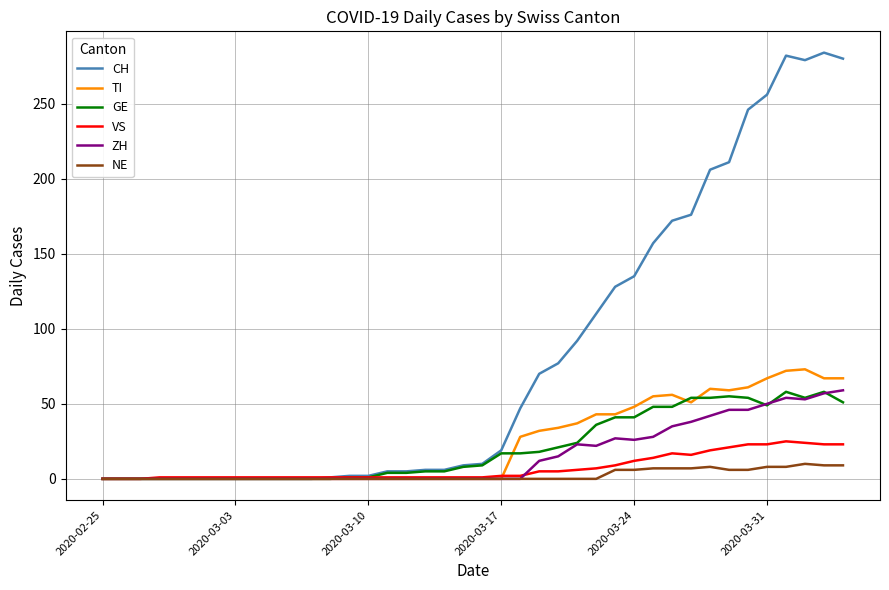

What is the greatest value displayed?

284